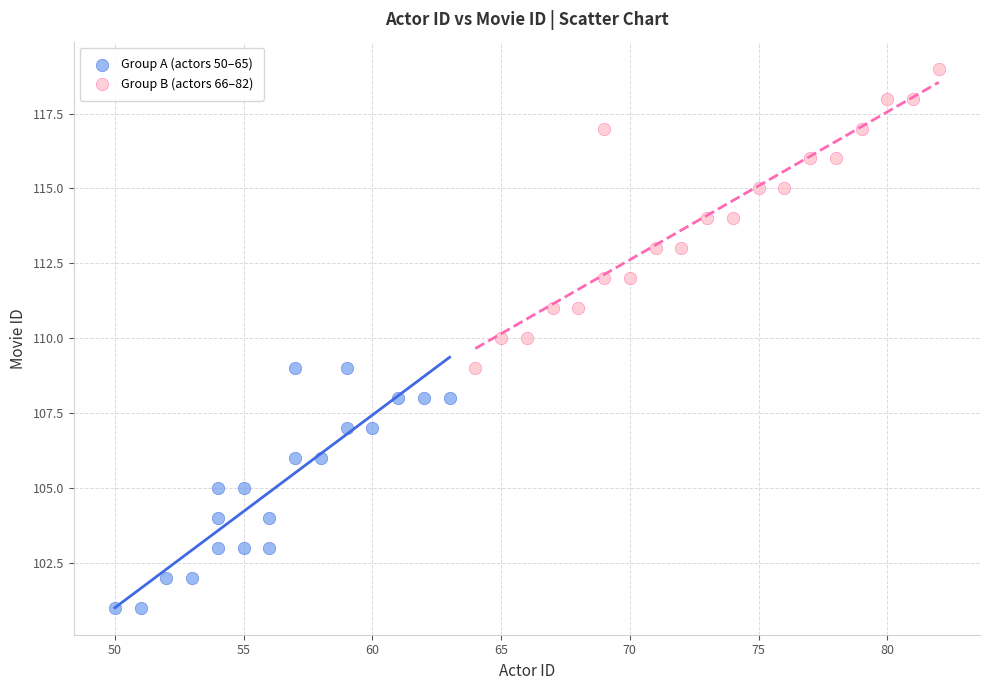

What are all the series names shown in the legend?

Group A (actors 50–65), Group B (actors 66–82)